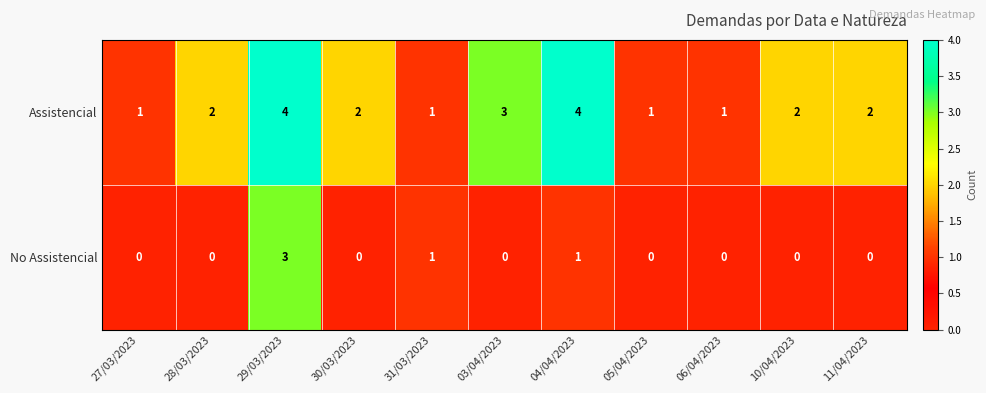

Count the No Assistencial values in the range 0 to 1.

10